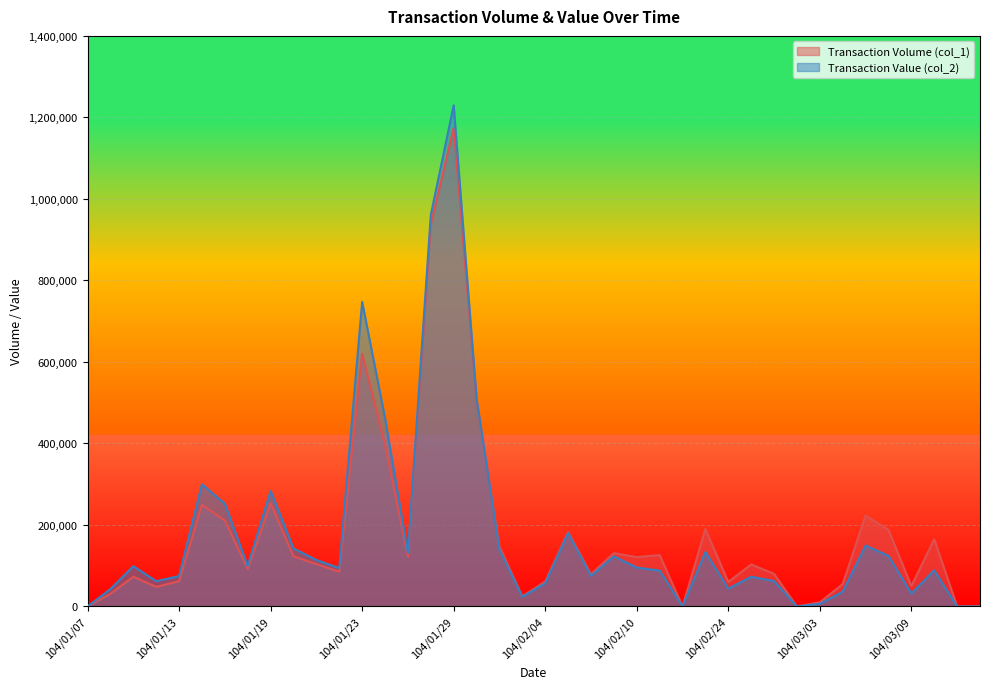

Read the Transaction Volume (col_1) value at 104/01/26, to the nearest 10.

396000